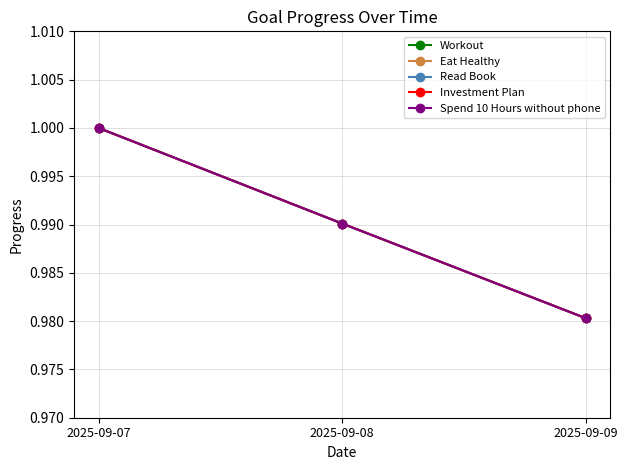

Is this an area chart (filled region under the line)?

No